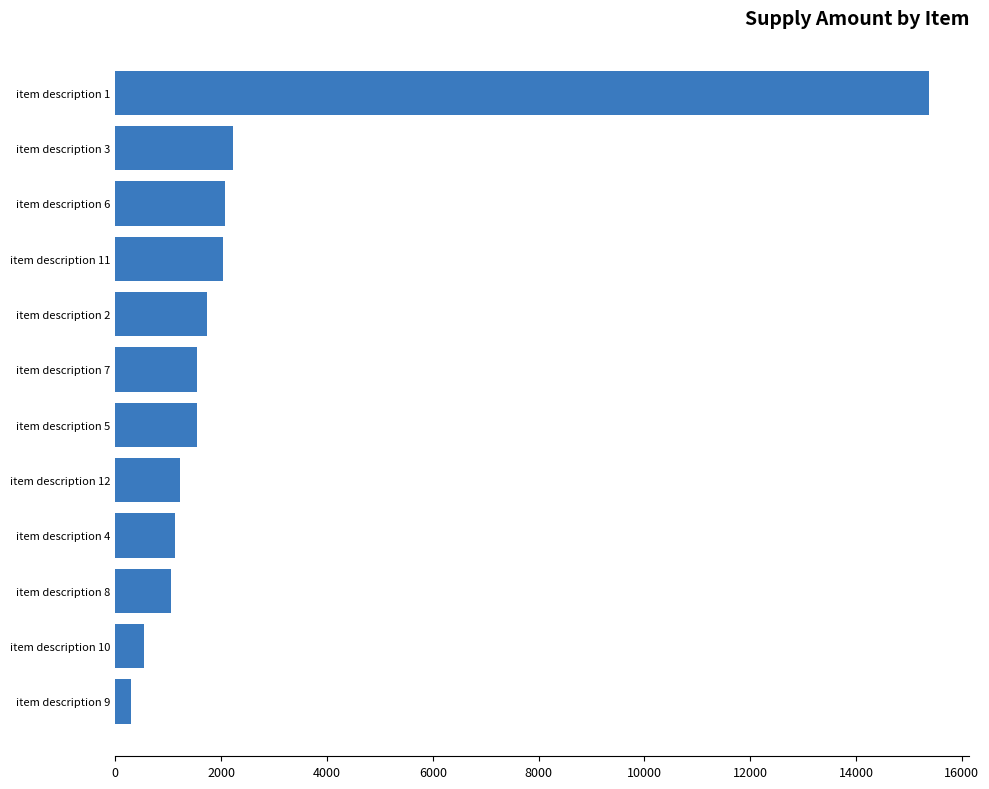

What is the change in value from item description 8 to item description 11?

+985